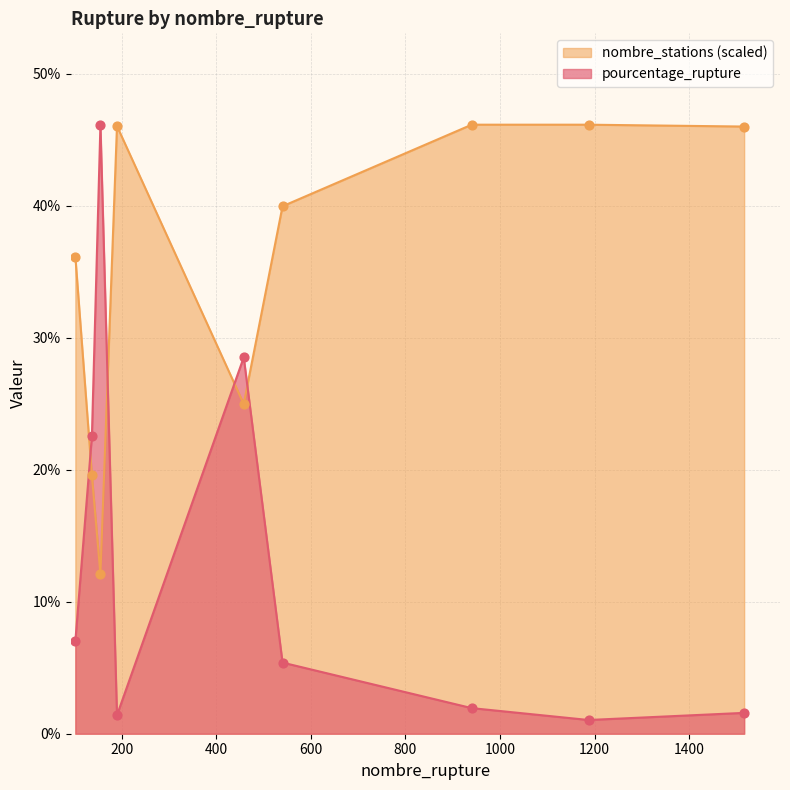

At which category is the sum across all series the highest?

155